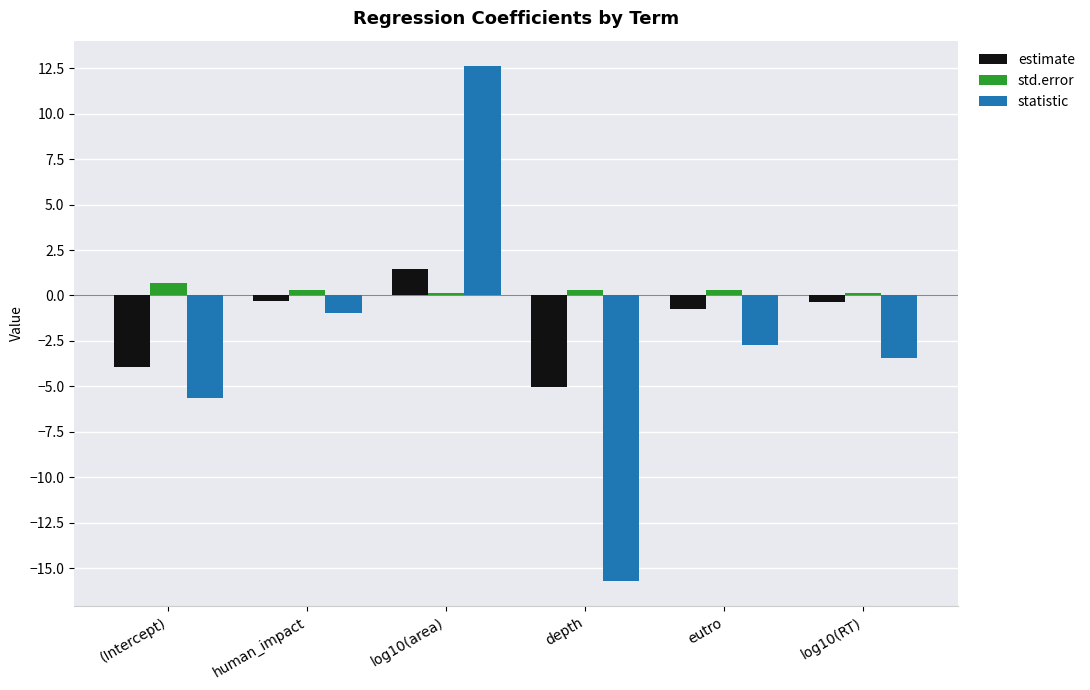

At which label does estimate first exceed 0?

log10(area)